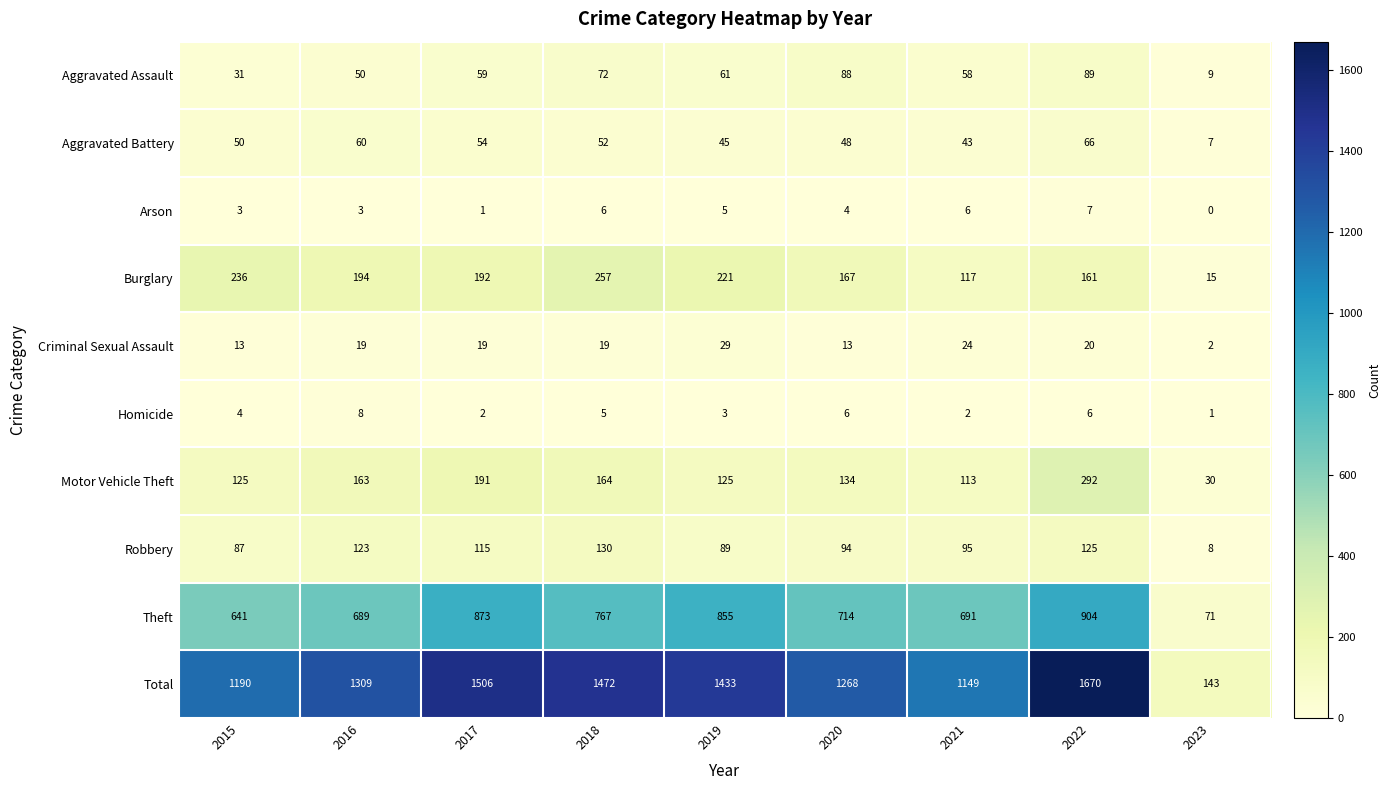

Which series has the widest spread of values?

Total